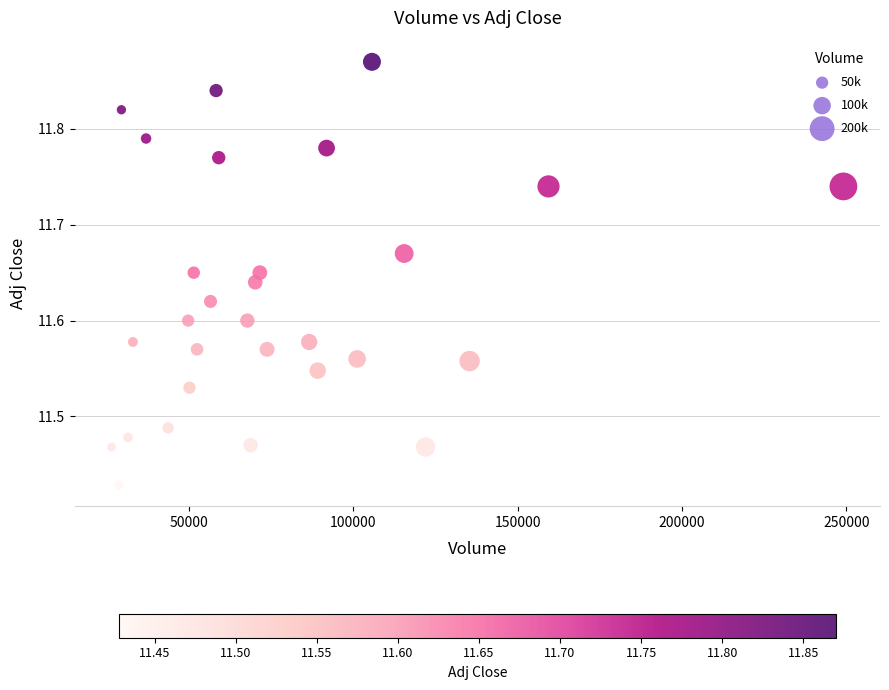

What is the range of Y values (max minus min)?

0.4